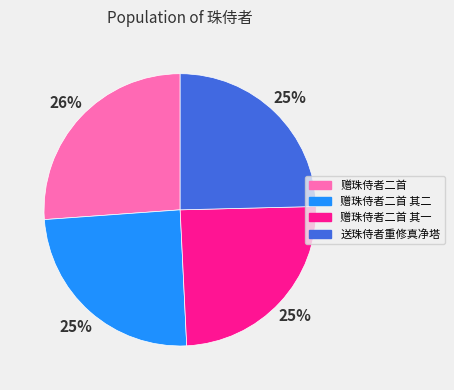

The 赠珠侍者二首 其一 slice represents 13% of the pie. True or false?

False